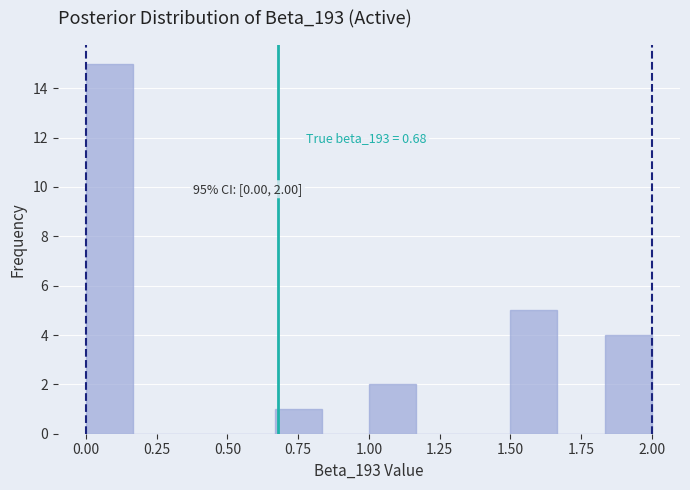

Read against the x-axis, roughly where is the centre of the tallest bar?

0.10